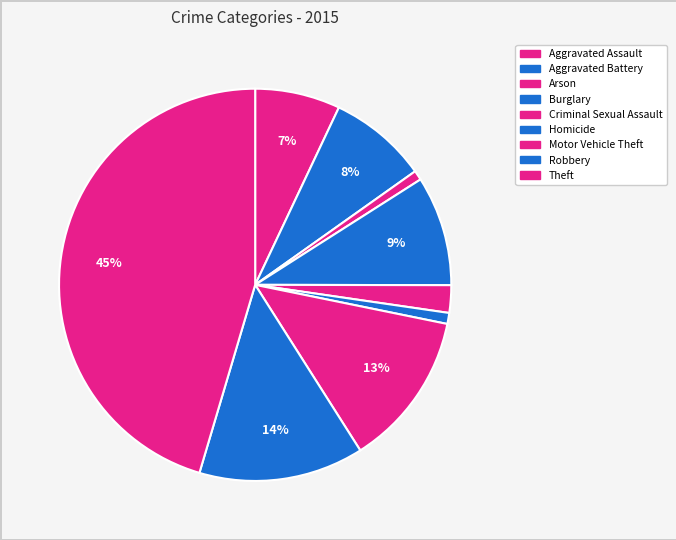

Is Criminal Sexual Assault the majority of the pie?

No